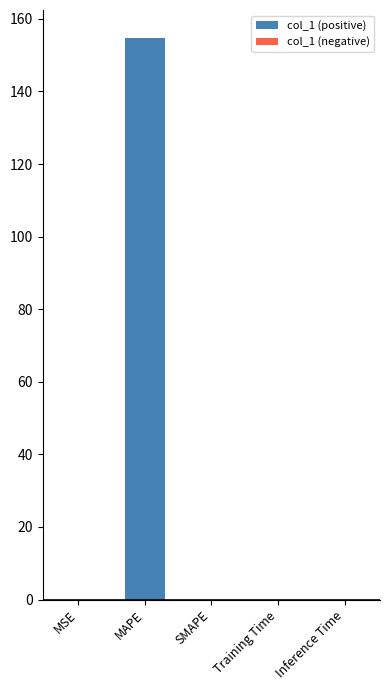

What is the sum of all values?

154.7